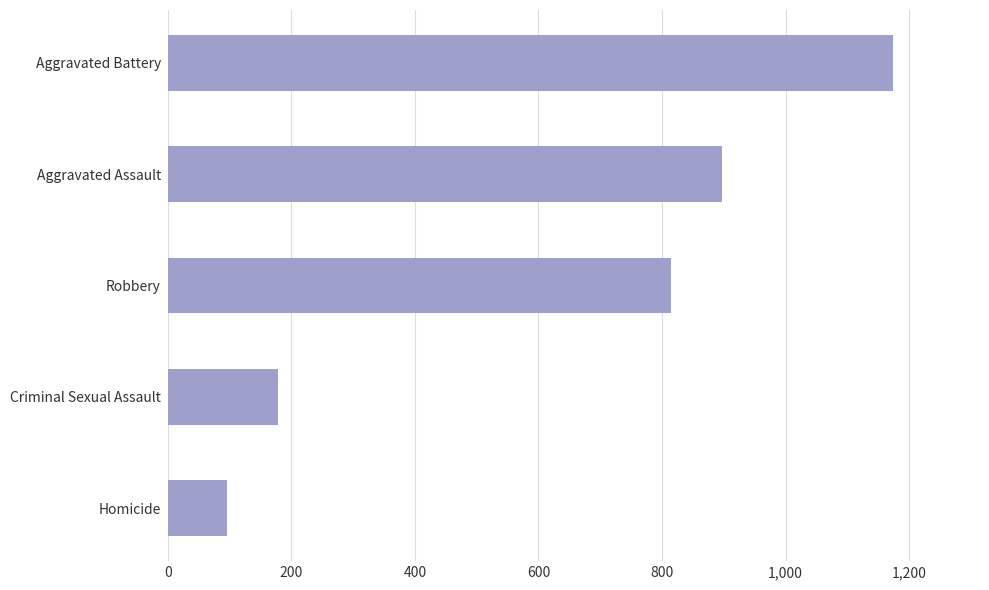

Rank the categories by value from highest to lowest.

Aggravated Battery, Aggravated Assault, Robbery, Criminal Sexual Assault, Homicide